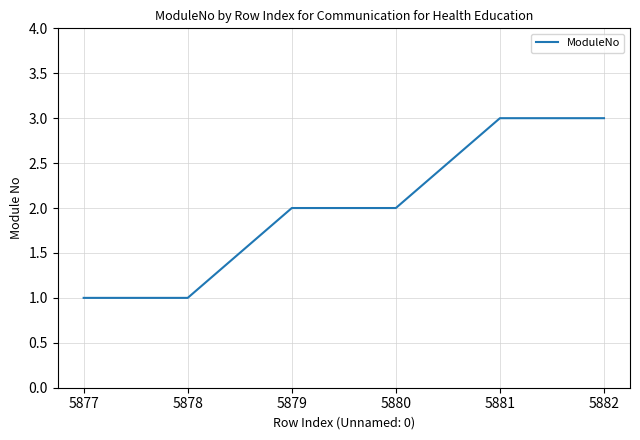

Does the chart display data point markers on the line(s)?

No